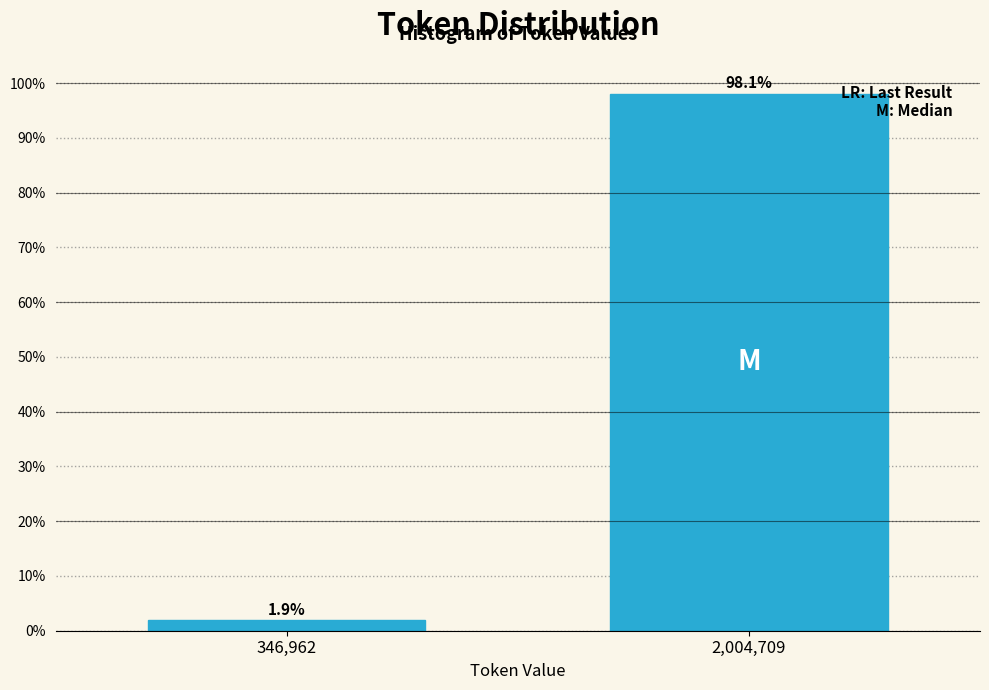

Reading left to right, extract all data points from this chart.

346,962=1.9	2,004,709=98.1